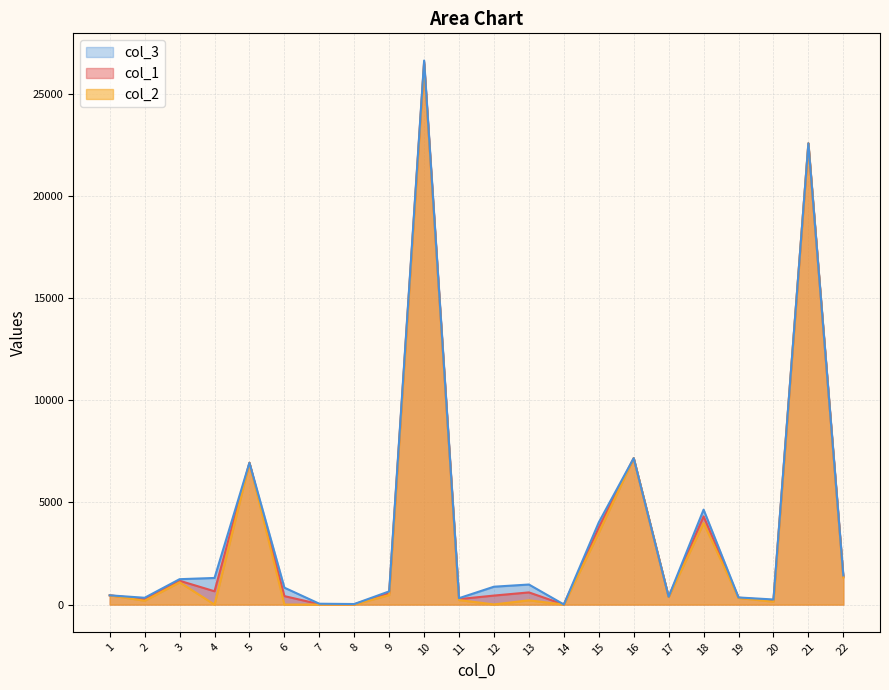

What are all the series names shown in the legend?

col_1, col_2, col_3